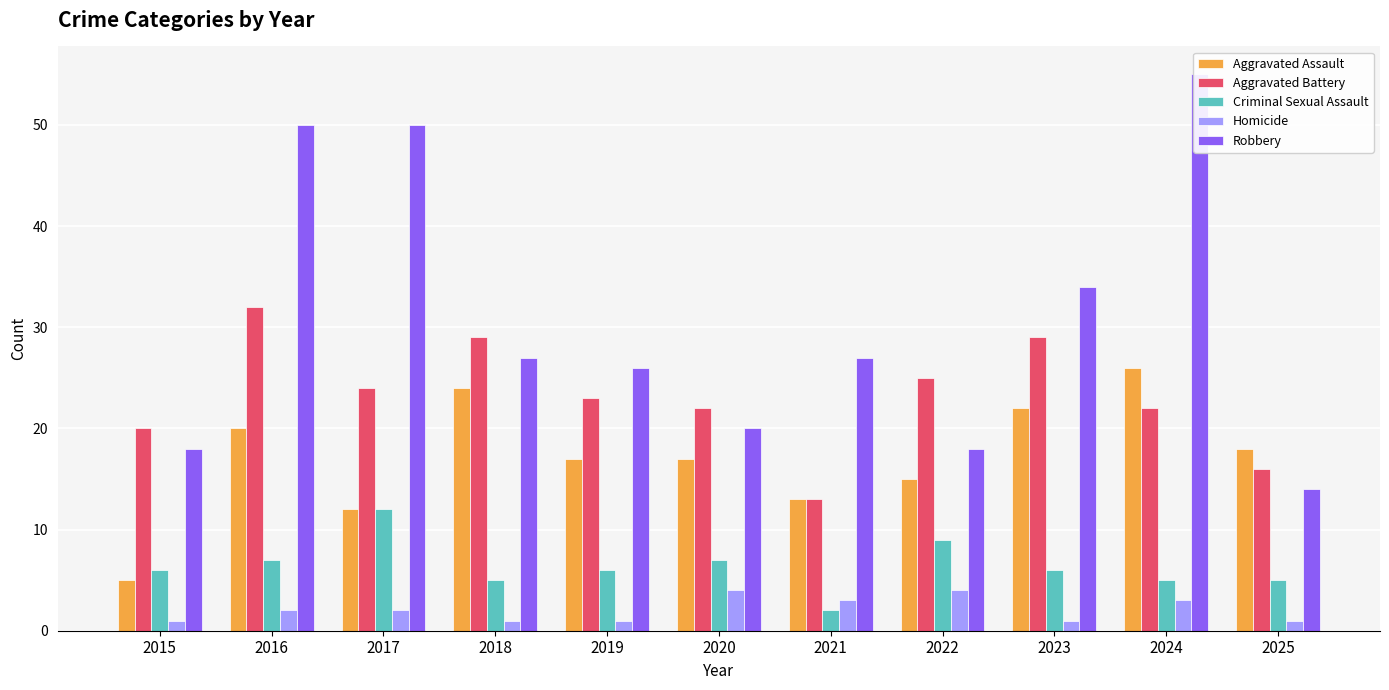

What are all the series names shown in the legend?

Aggravated Assault, Aggravated Battery, Criminal Sexual Assault, Homicide, Robbery